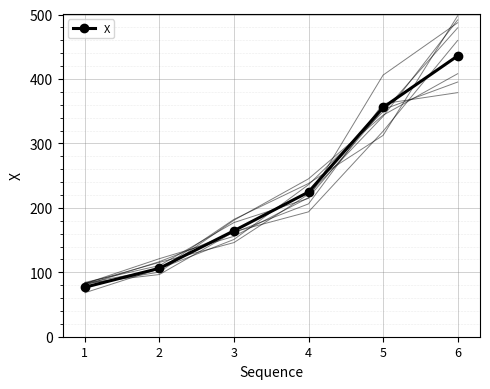

What is the difference between the second highest and second lowest values?

249.5